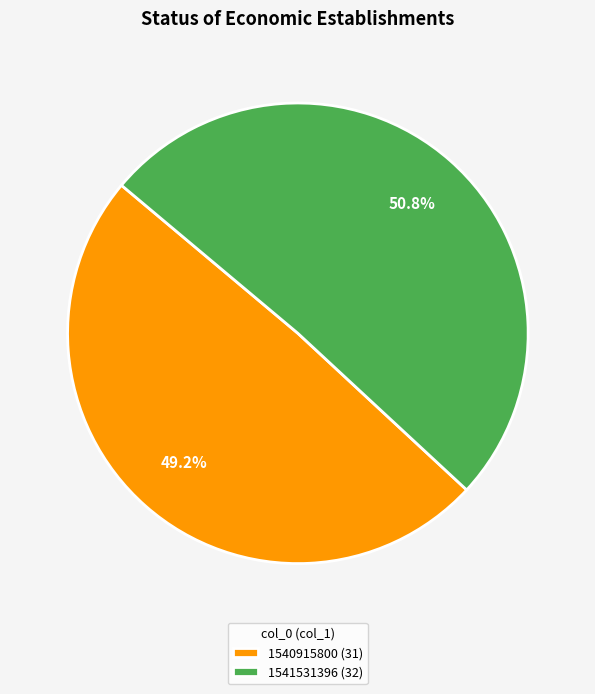

Approximately how many times larger is the value at 1541531396 (32) compared to 1540915800 (31)?

1.0